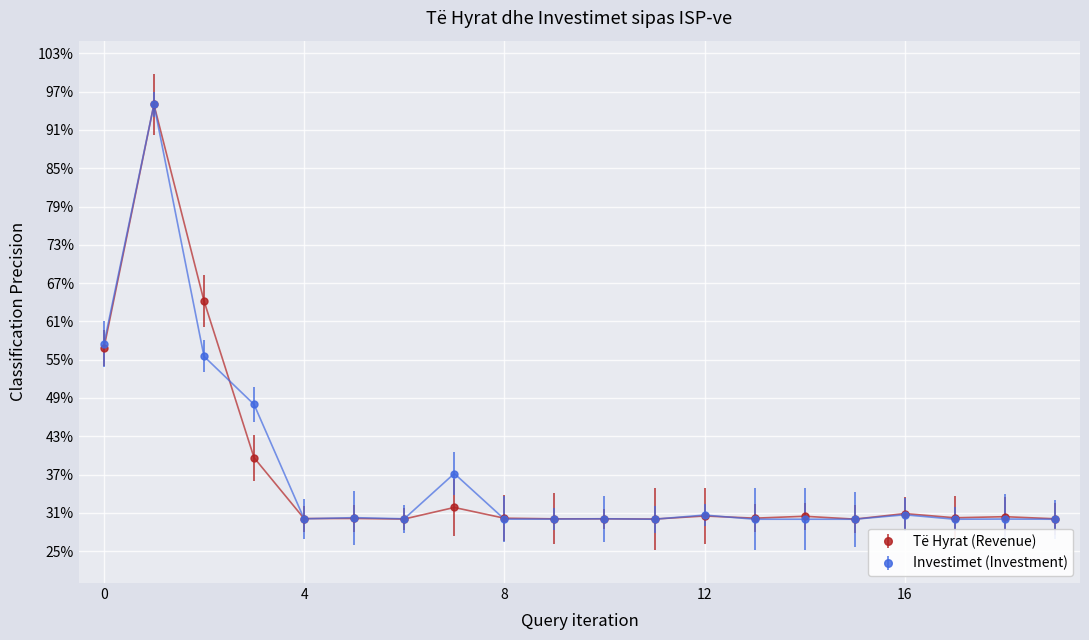

What is the lowest value of the Të Hyrat (Revenue) series?

30.0